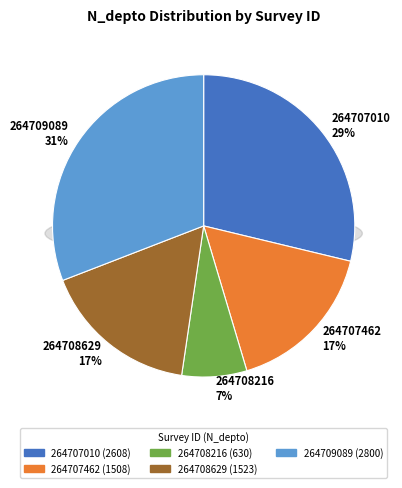

Combined, what portion of the pie is 264708629 and 264707462?

33.4%